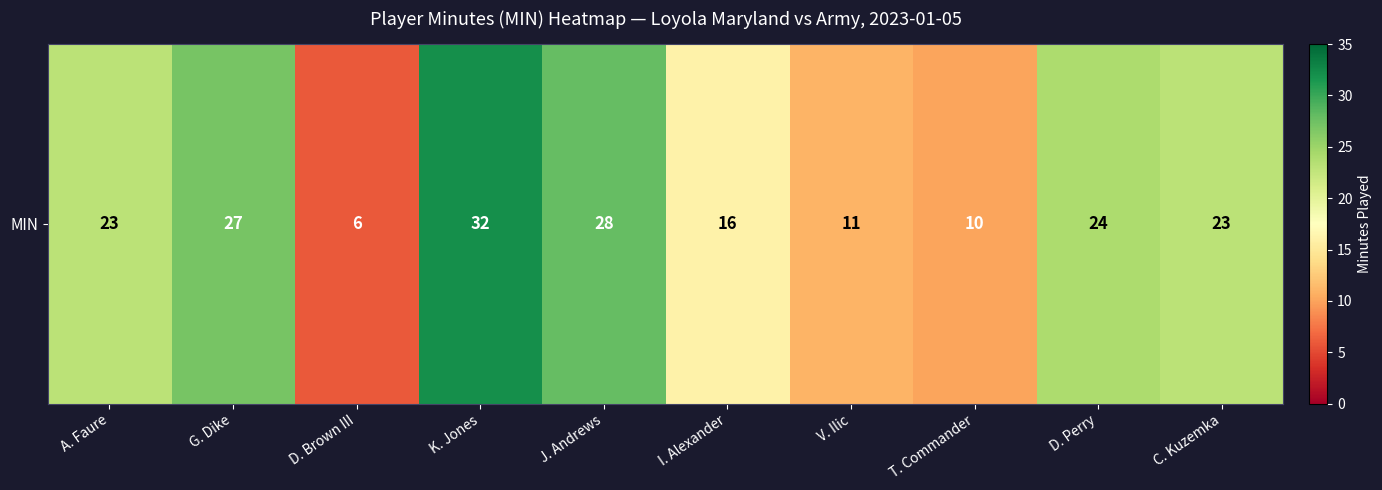

The value at C. Kuzemka is 15. True or false?

False